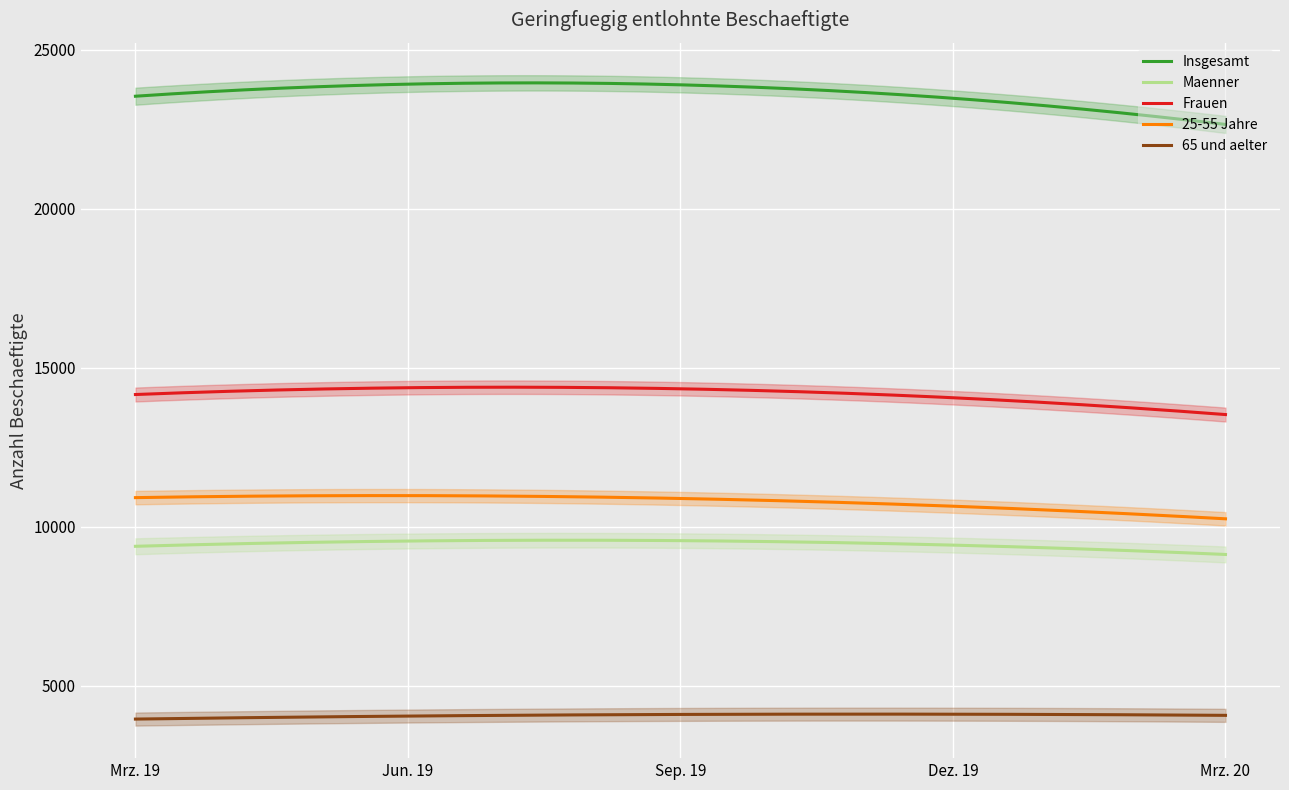

Reading left to right, list all the values displayed in this chart.

Insgesamt: Mrz. 19=23486	Jun. 19=24060	Sep. 19=23858	Dez. 19=23409	Mrz. 20=22702
Maenner: Mrz. 19=9342	Jun. 19=9646	Sep. 19=9538	Dez. 19=9361	Mrz. 20=9163
Frauen: Mrz. 19=14144	Jun. 19=14414	Sep. 19=14320	Dez. 19=14048	Mrz. 20=13539
25-55 Jahre: Mrz. 19=10917	Jun. 19=10985	Sep. 19=10871	Dez. 19=10667	Mrz. 20=10243
65 und aelter: Mrz. 19=3954	Jun. 19=4033	Sep. 19=4099	Dez. 19=4109	Mrz. 20=4063